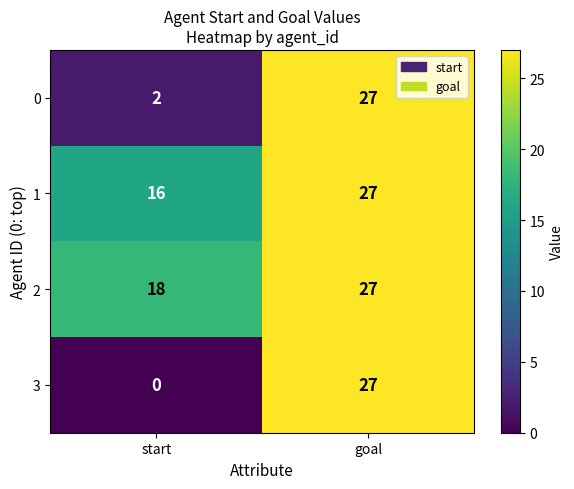

Reading left to right, extract all data points from this chart.

0: start=2	goal=27
1: start=16	goal=27
2: start=18	goal=27
3: start=0	goal=27